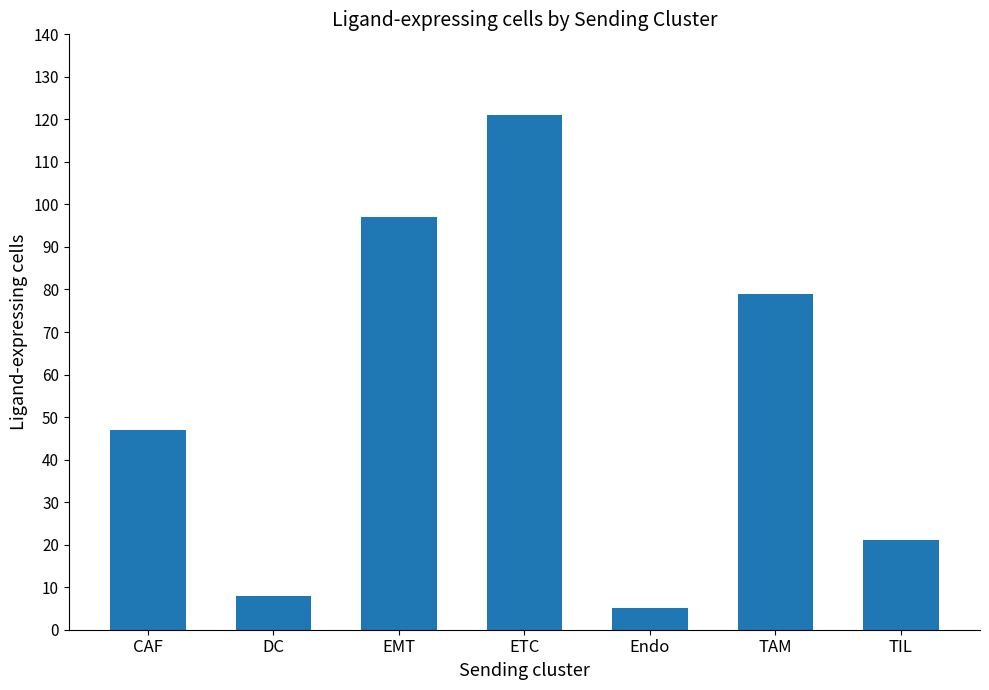

List the labels in order of value, largest first.

ETC, EMT, TAM, CAF, TIL, DC, Endo